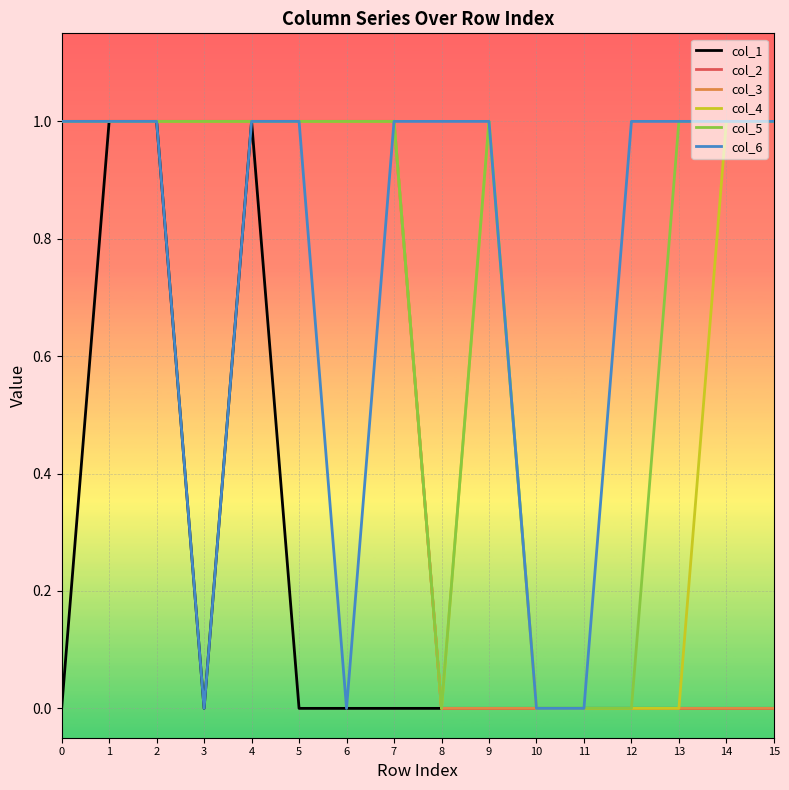

The value of col_6 at 11 is 1. True or false?

False